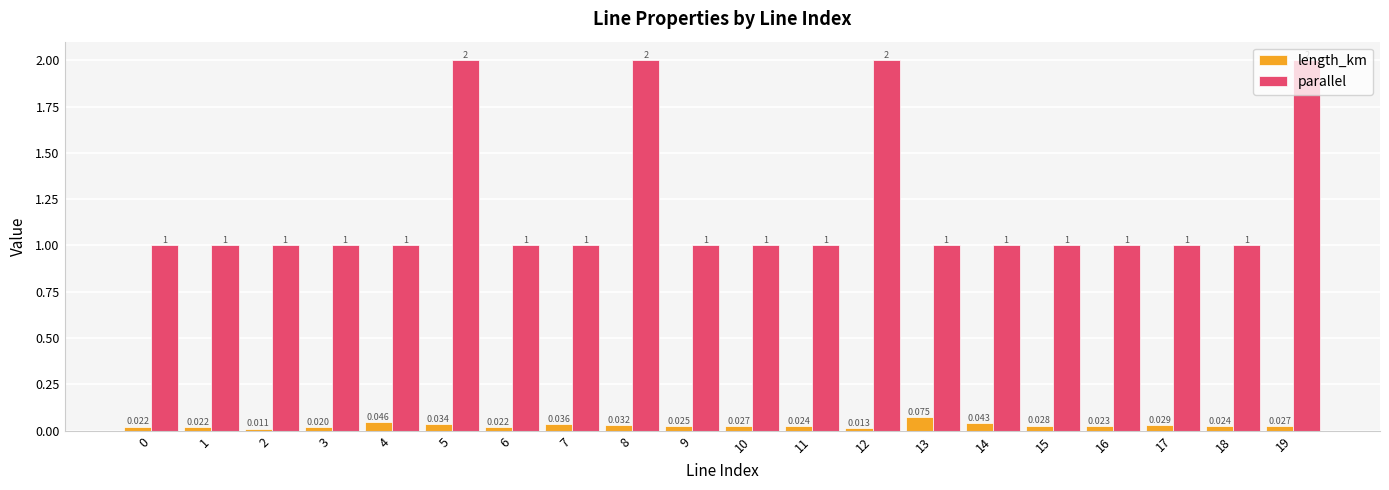

At which category is the sum across all series the highest?

5